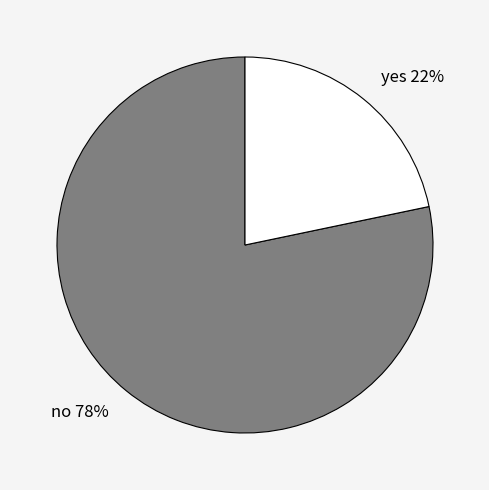

Which slice is the largest?

no